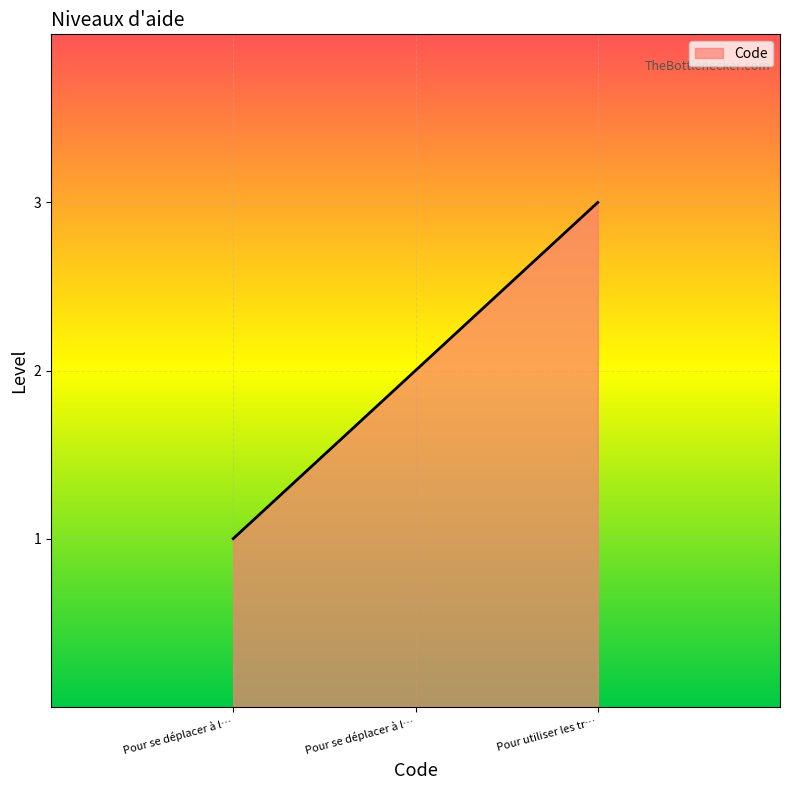

How many values are below 2?

1